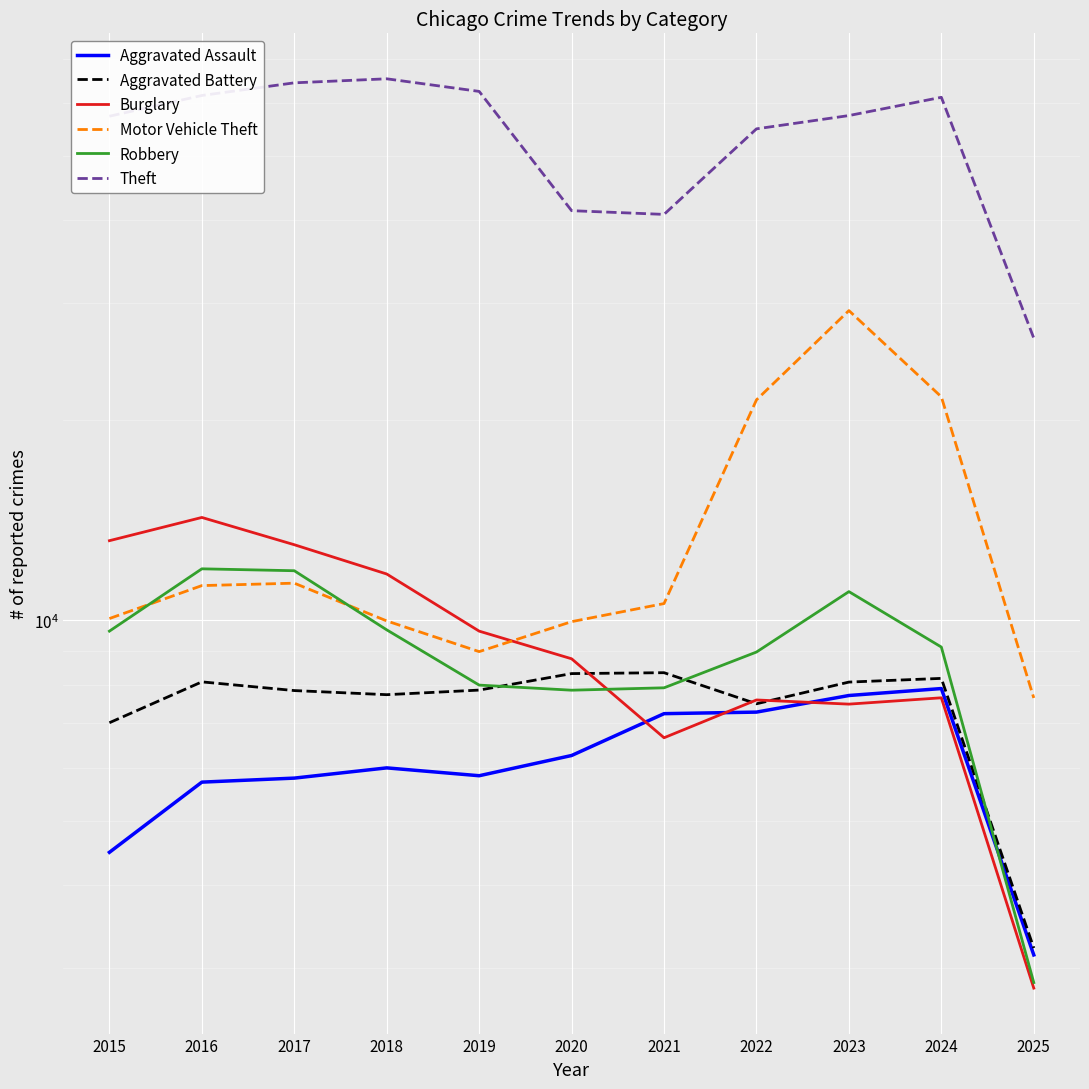

How many times do Aggravated Assault and Burglary cross each other?

3